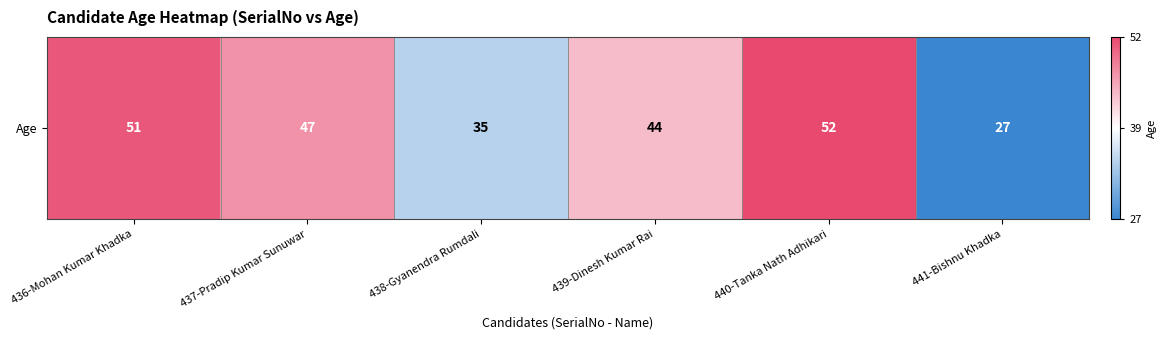

Approximately how many times larger is the value at 436-Mohan Kumar Khadka compared to 437-Pradip Kumar Sunuwar?

1.1